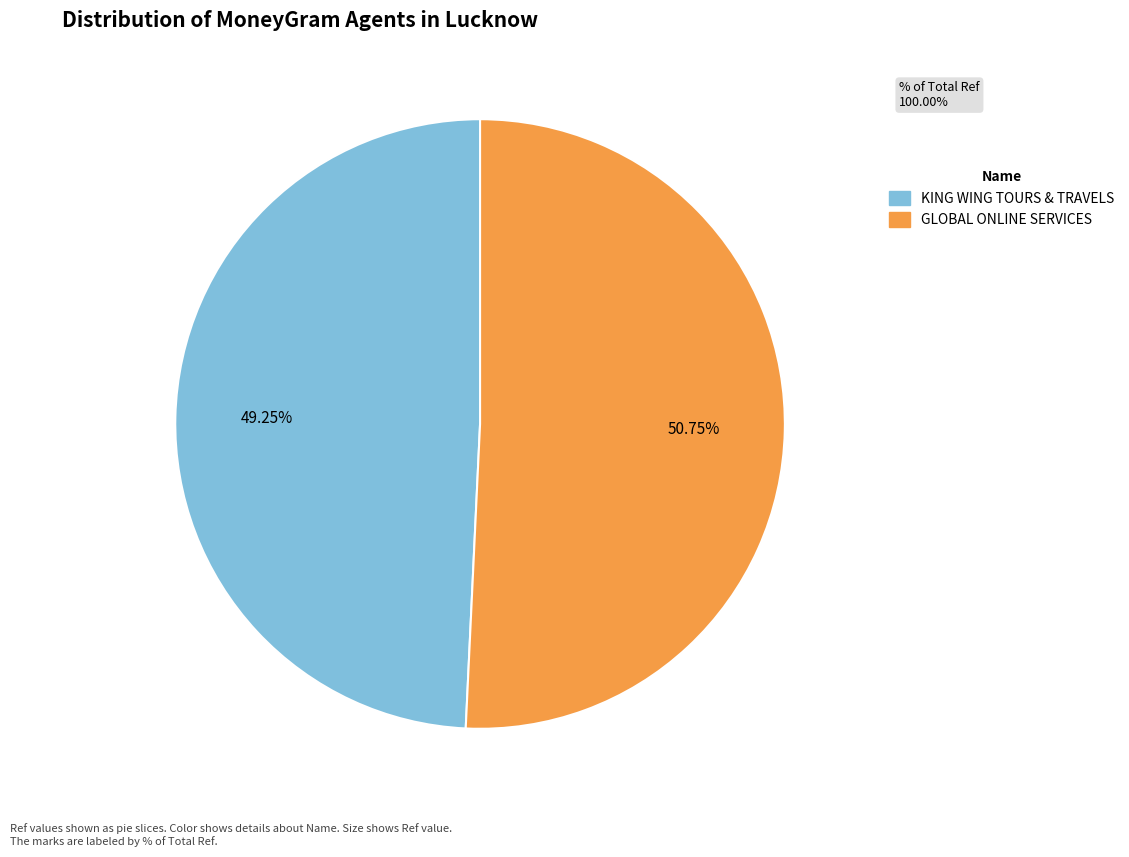

Combined, do GLOBAL ONLINE SERVICES and KING WING TOURS & TRAVELS account for over 50%?

Yes